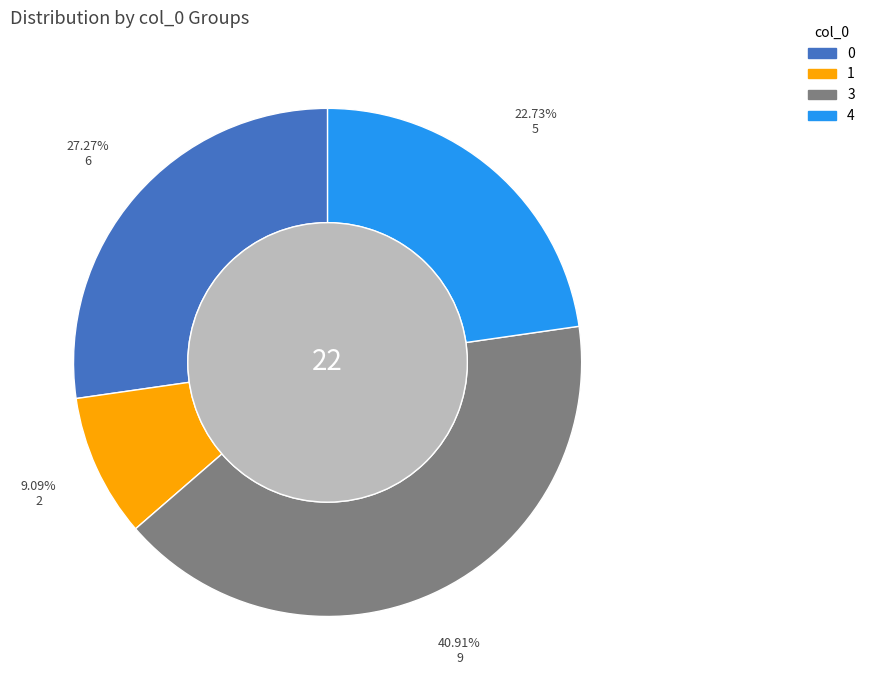

To the nearest percent, what portion does 4 represent?

23%